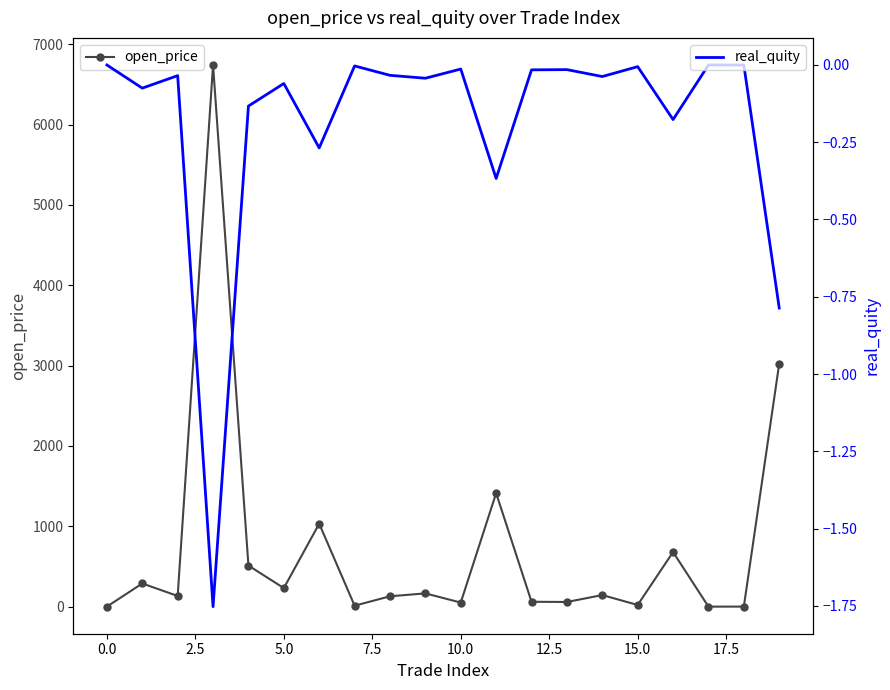

Count the number of categories in the chart.

20